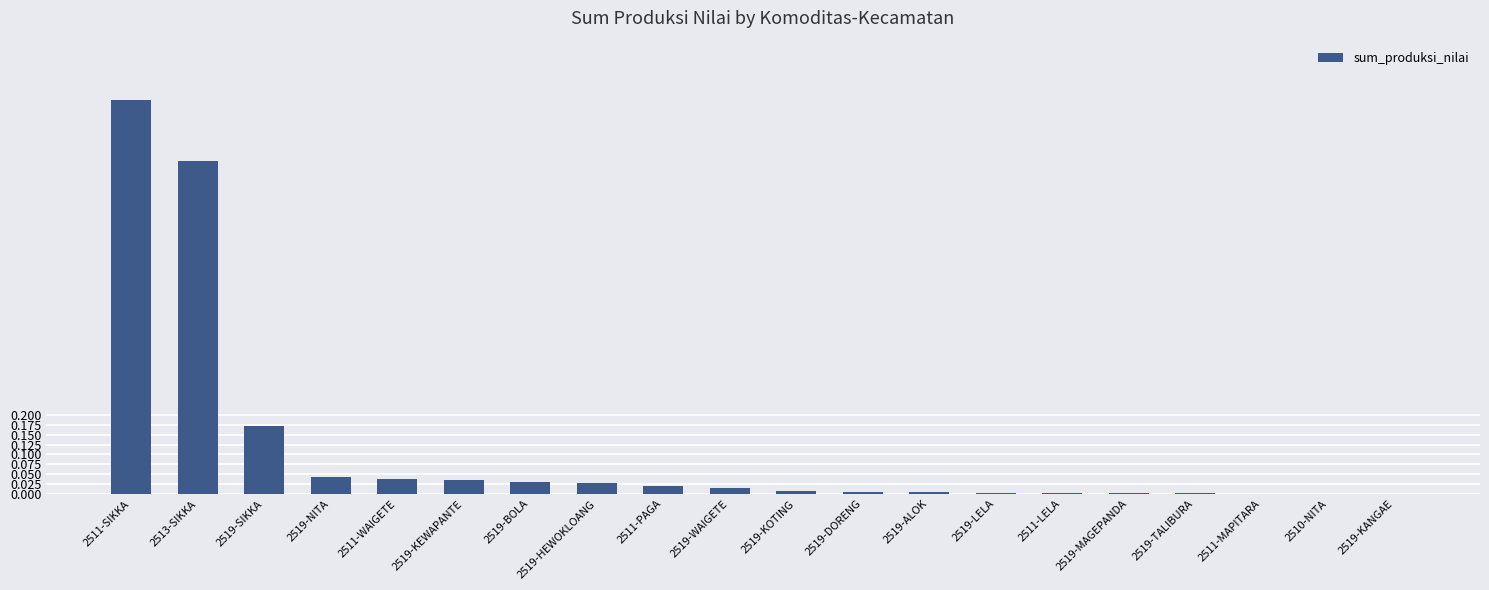

What is the sum of all values?

2.2